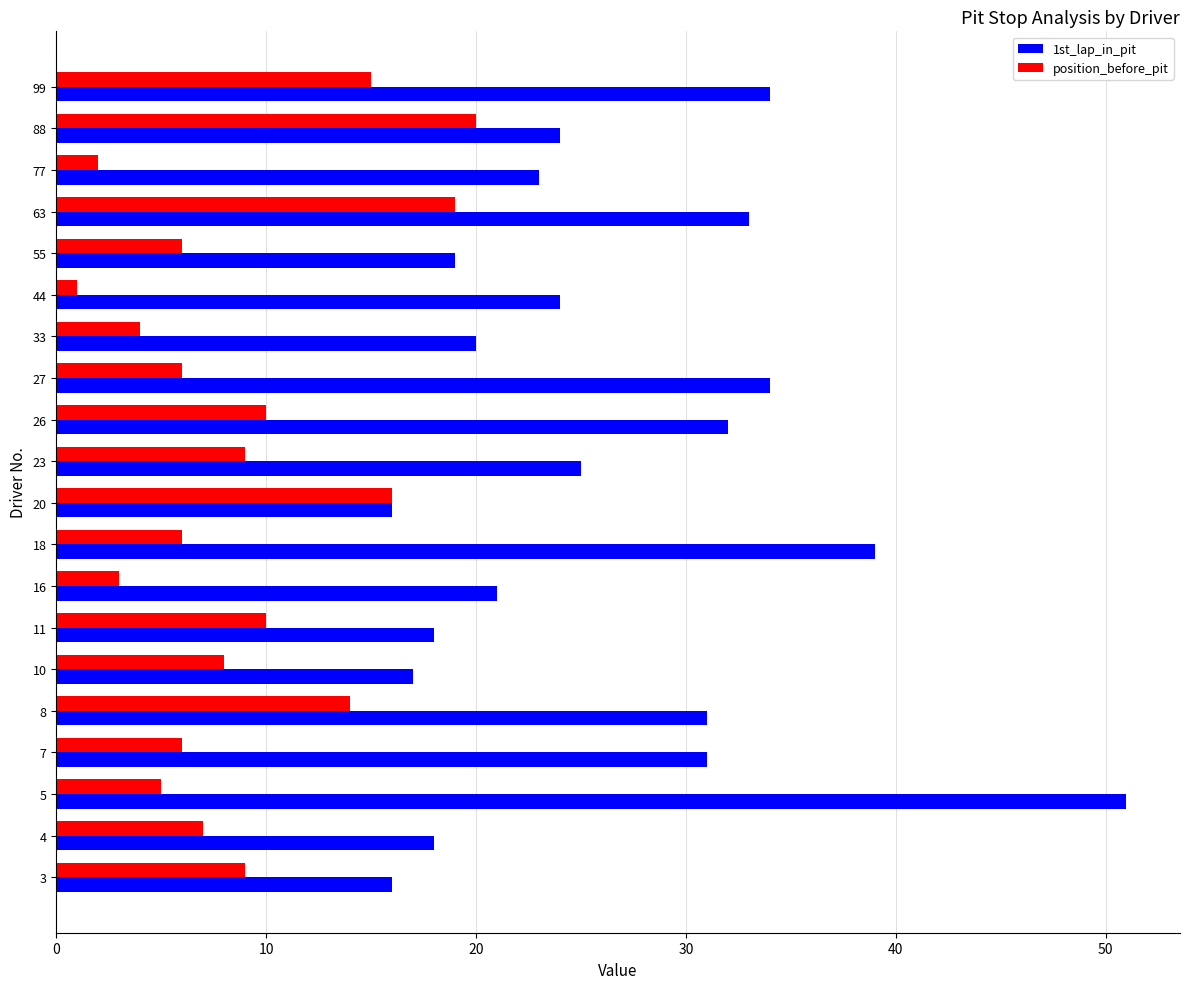

List the series in order of their overall mean, highest first.

1st_lap_in_pit, position_before_pit